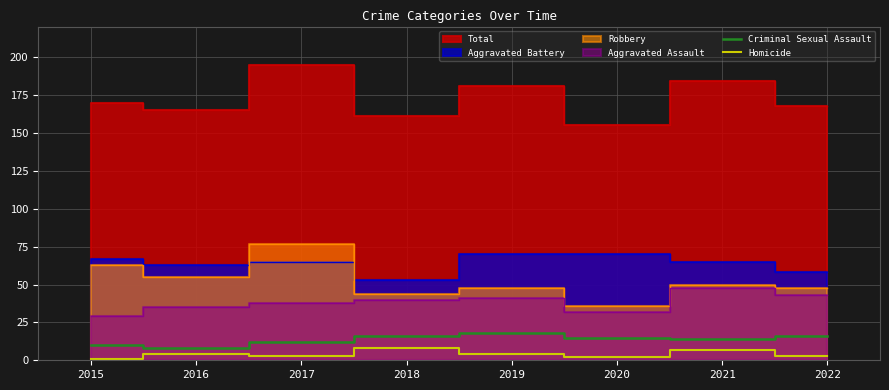

What is the sum of the Criminal Sexual Assault values at 2016 and 2020?

23